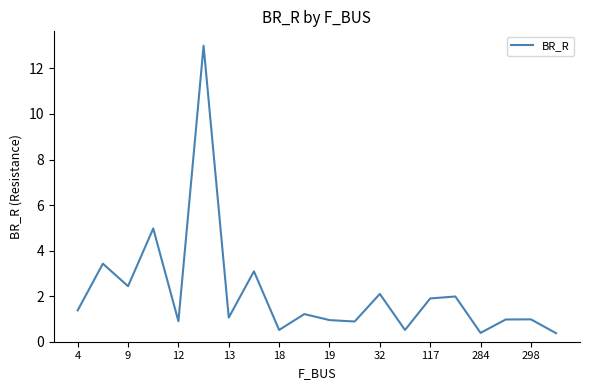

What is the difference between the maximum and minimum values?

12.6